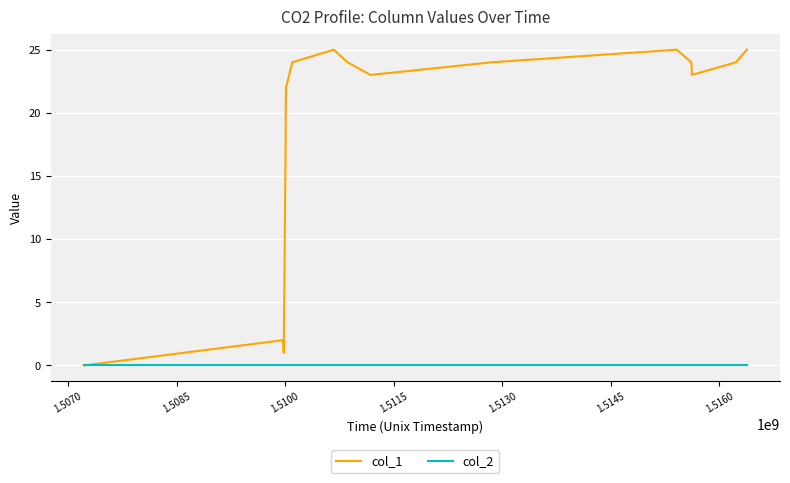

Which series has the widest spread of values?

col_1